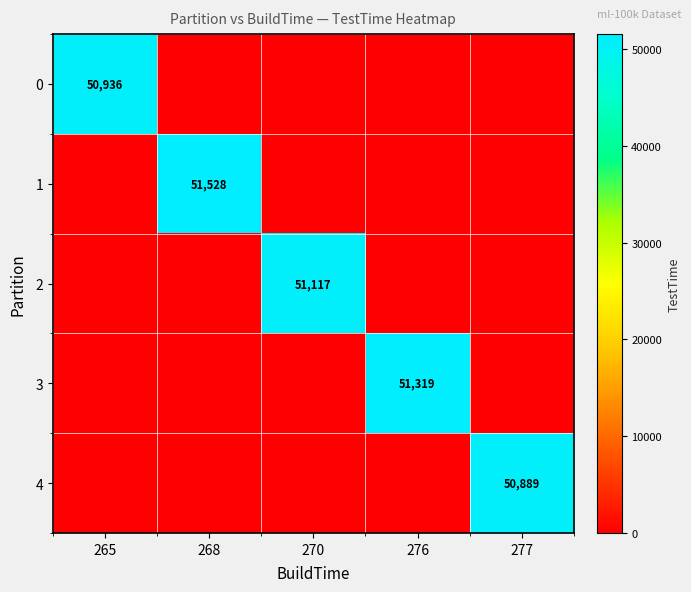

True or false: 2 has a value of 51117 at 270.

True